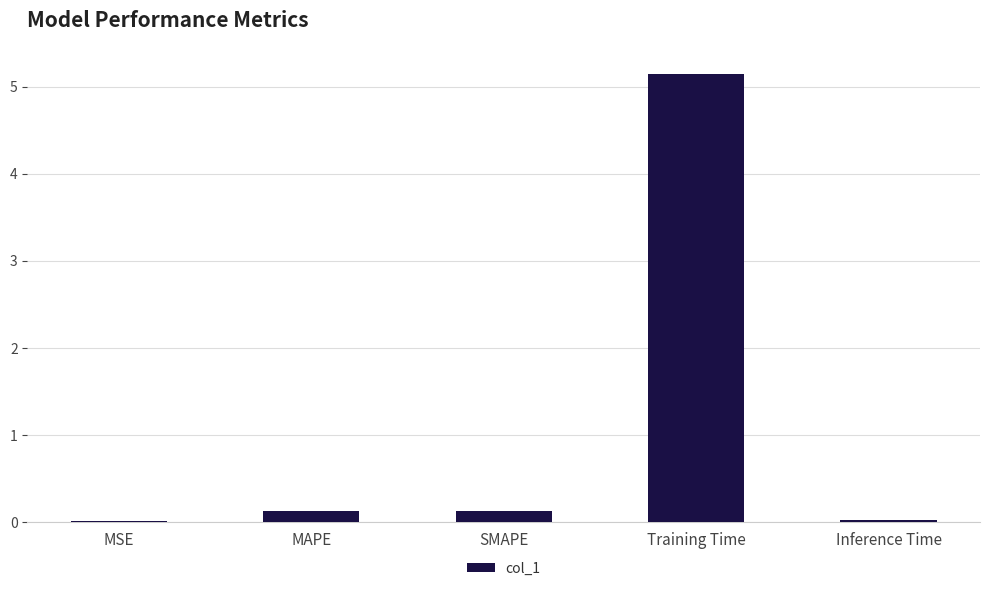

What is the change in value from SMAPE to Inference Time?

-0.1